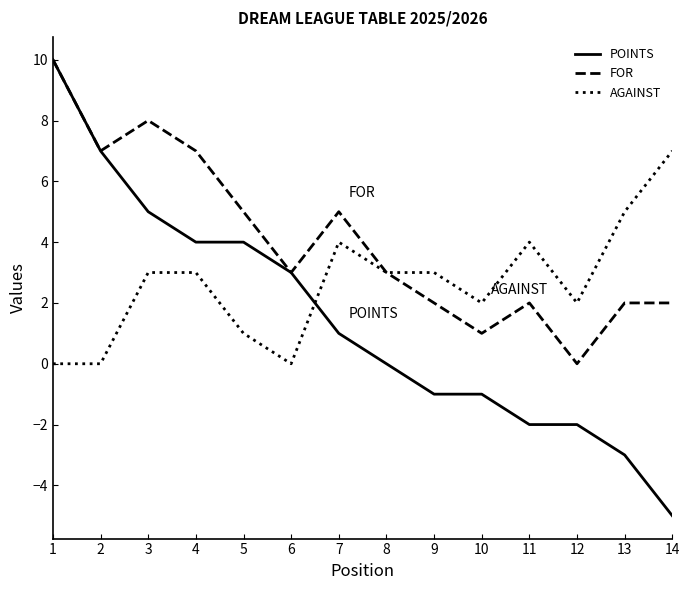

List the series in order of their overall mean, highest first.

FOR, AGAINST, POINTS